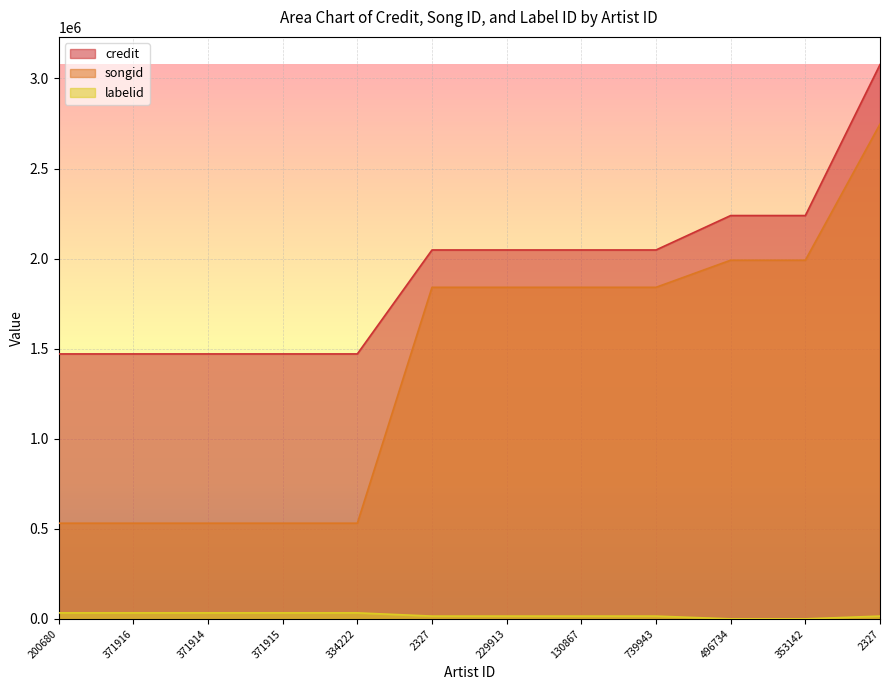

True or false: songid and credit intersect in this chart.

False